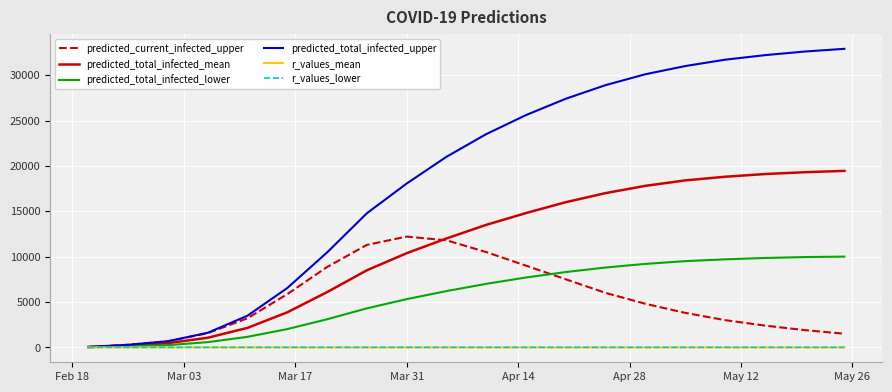

Which series has the largest total across all categories?

predicted_total_infected_upper